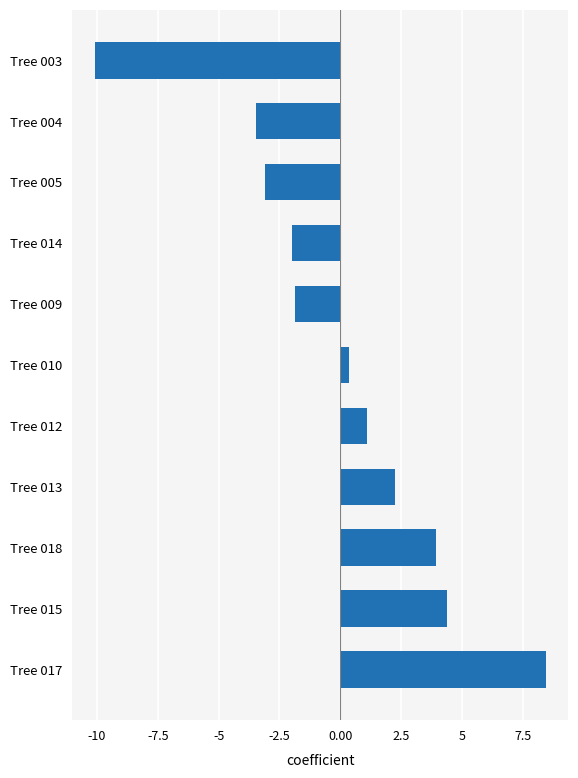

Count the number of data series in this chart.

1